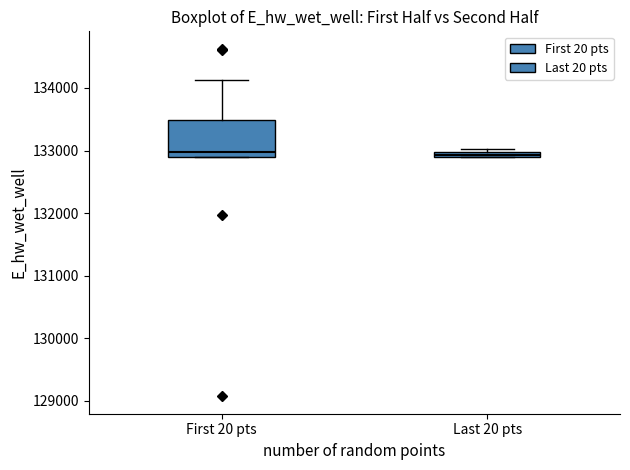

Which box is the tallest, from its lower edge to its upper edge?

First 20 pts